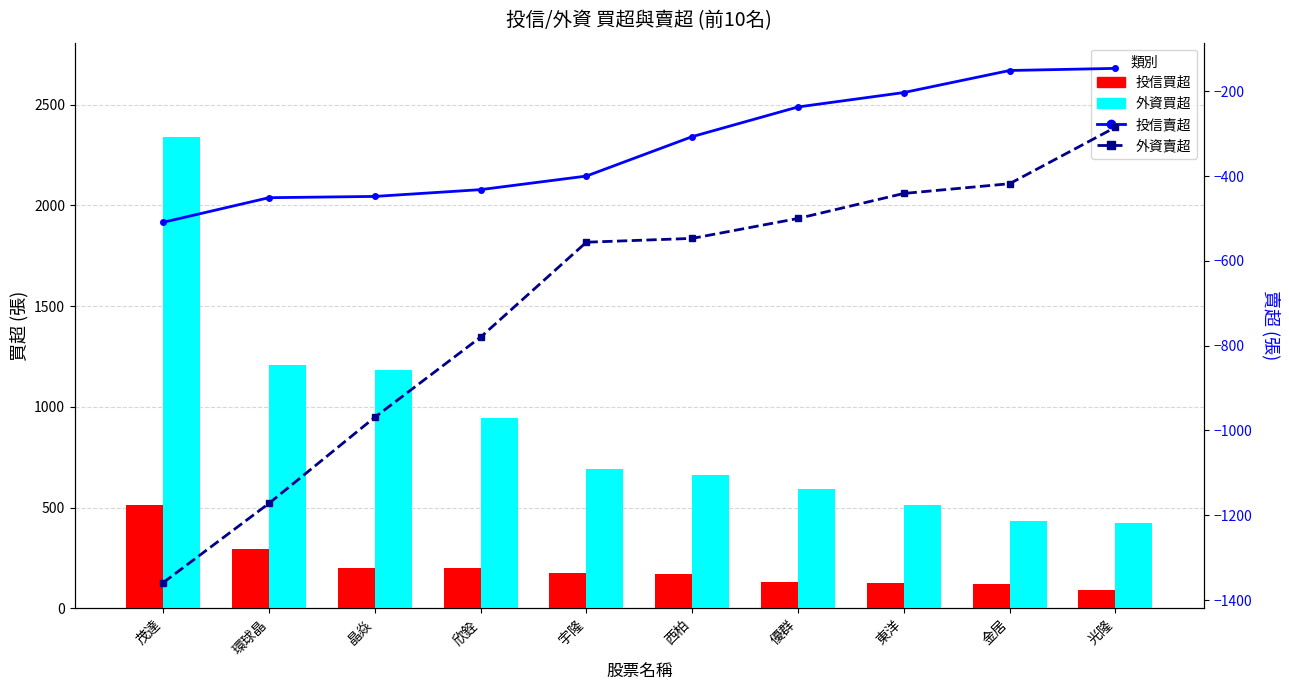

The value of 外資賣超 at 環球晶 is -801. True or false?

False